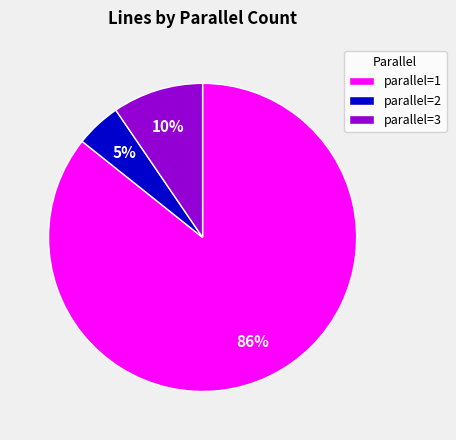

Between parallel=1 and parallel=2, which is larger?

parallel=1